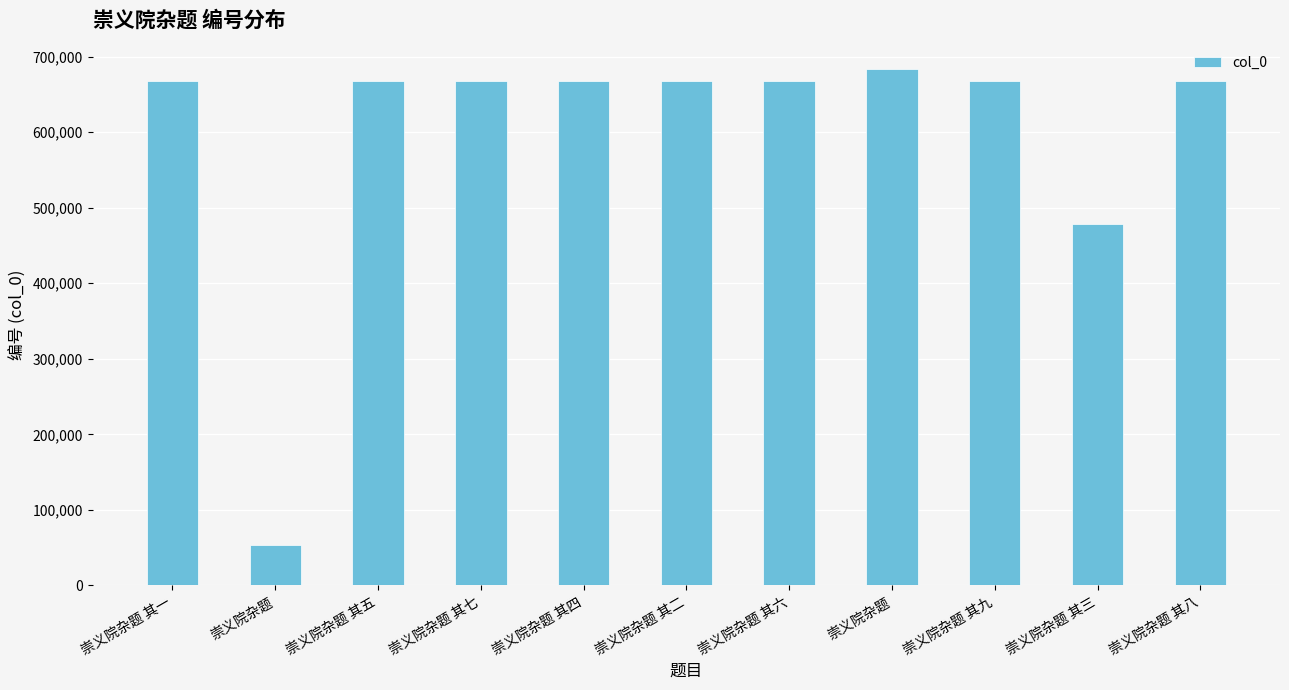

Rank the categories by value from highest to lowest.

崇义院杂题, 崇义院杂题 其九, 崇义院杂题 其八, 崇义院杂题 其七, 崇义院杂题 其六, 崇义院杂题 其五, 崇义院杂题 其四, 崇义院杂题 其二, 崇义院杂题 其一, 崇义院杂题 其三, 崇义院杂题